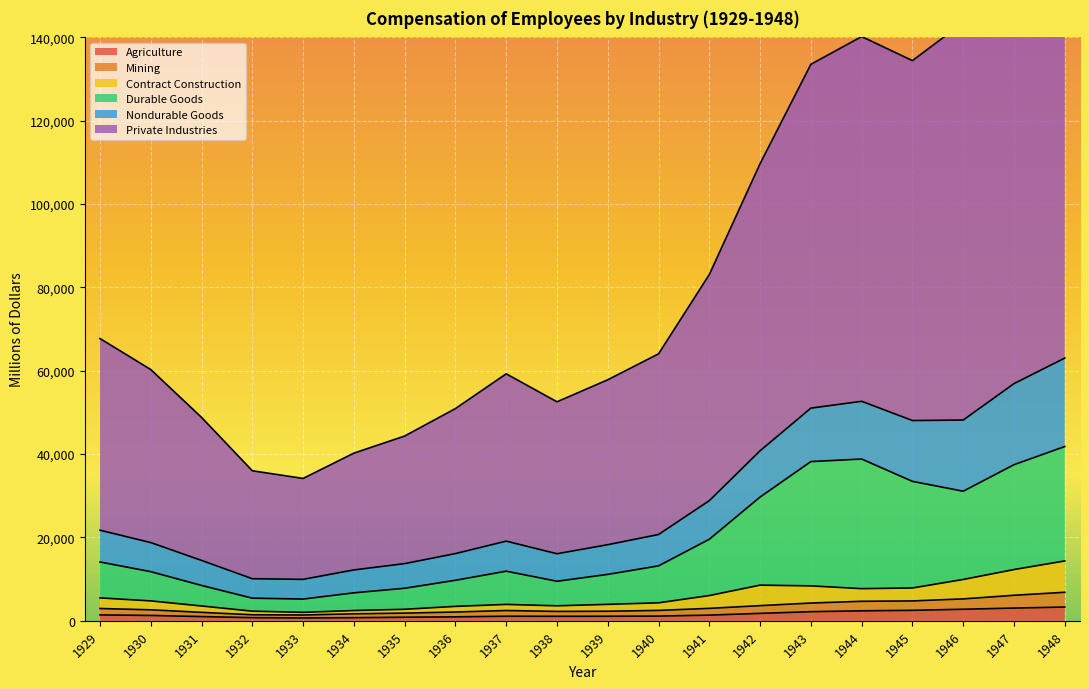

True or false: Contract Construction and Nondurable Goods intersect in this chart.

False